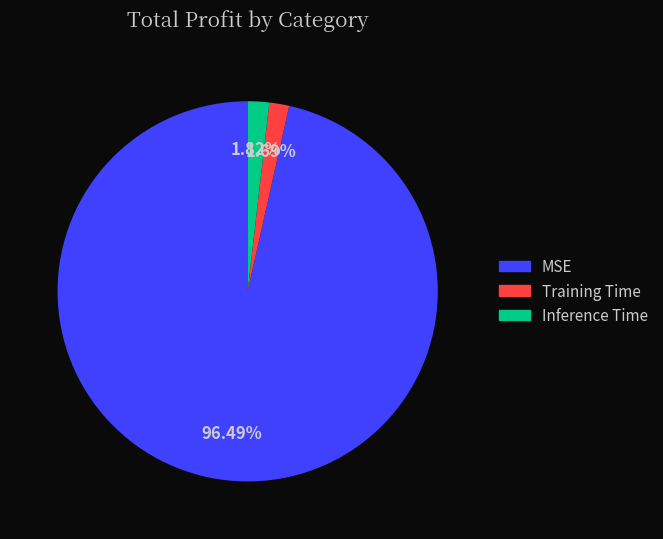

How many slices are in this pie chart?

3